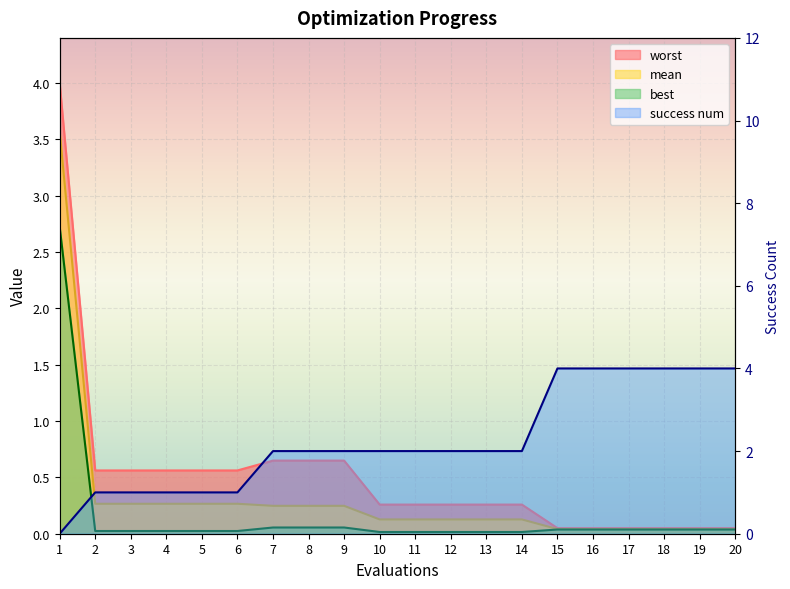

What are all the series names shown in the legend?

mean, best, worst, success num